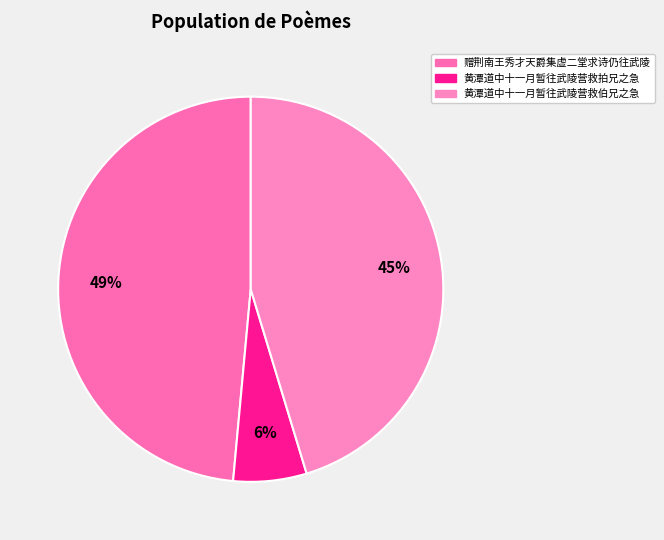

What is the total percentage of 赠荆南王秀才天爵集虚二堂求诗仍往武陵 and 黄潭道中十一月暂往武陵营救伯兄之急?

93.9%